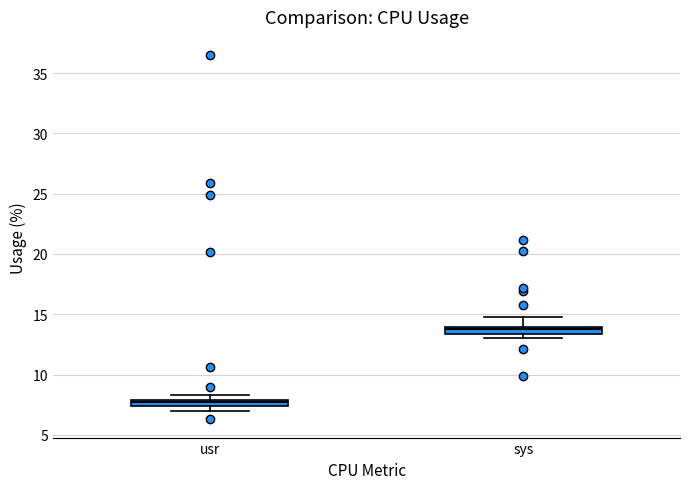

Which box has the highest median line?

sys